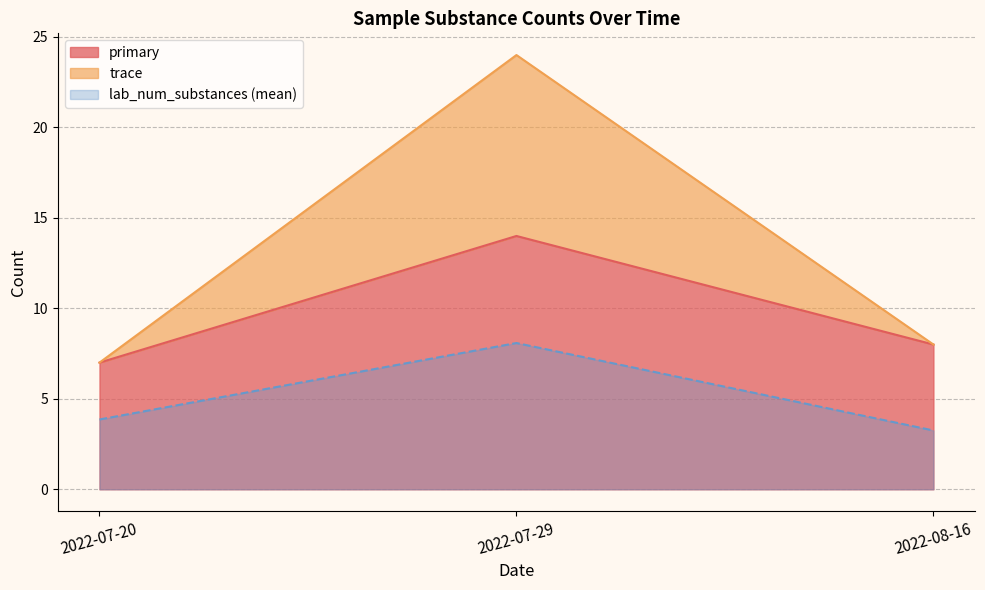

True or false: primary and lab_num_substances cross at least once.

False